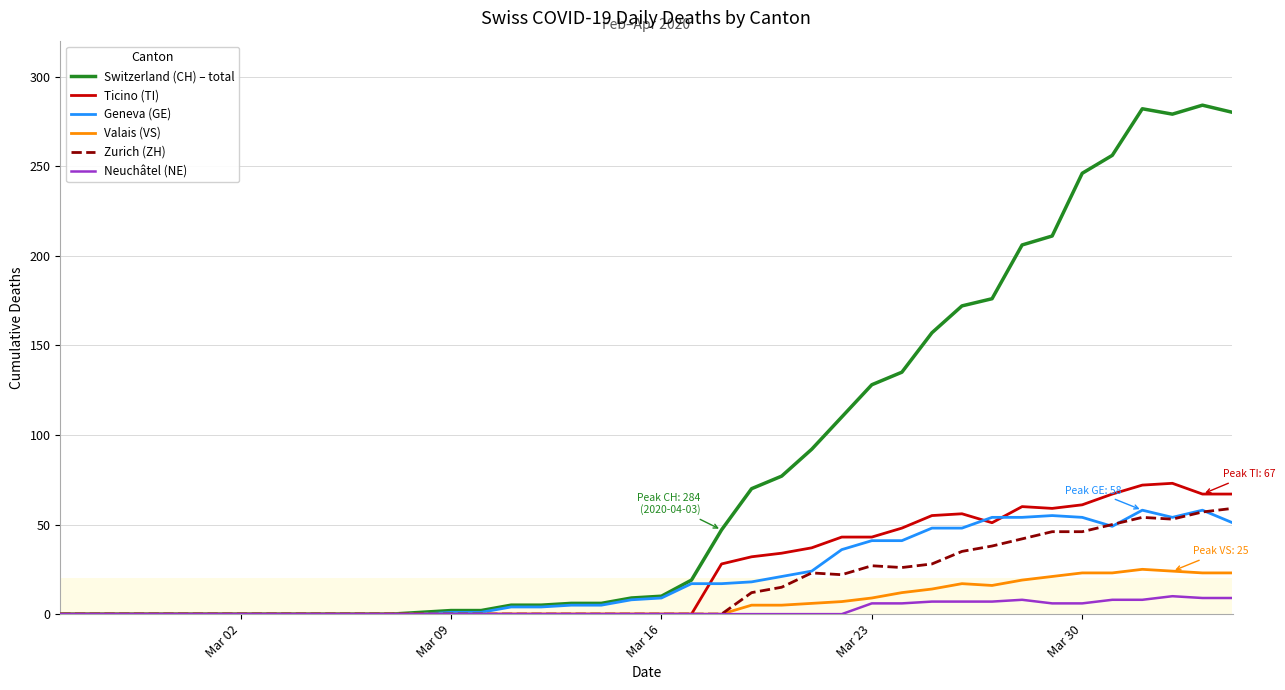

What is the maximum value for Switzerland (CH) – total?

284